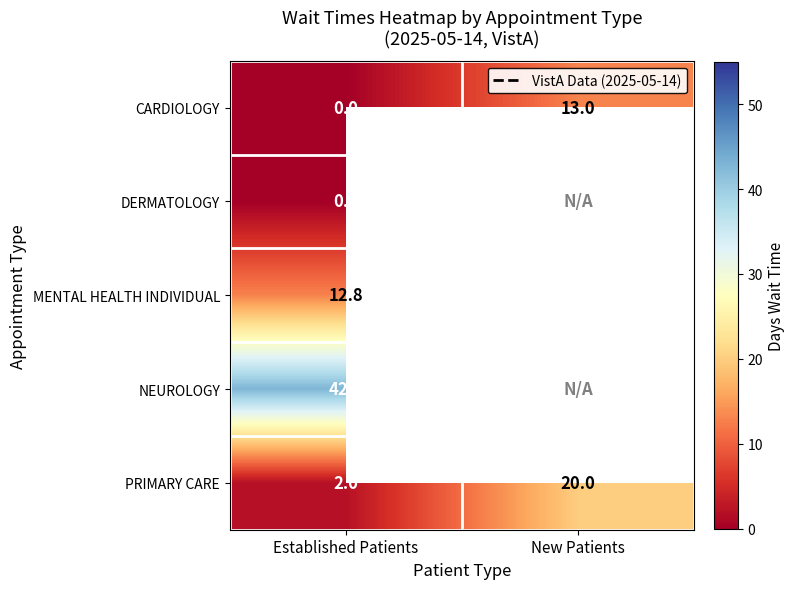

How many data points in CARDIOLOGY are less than 13?

1